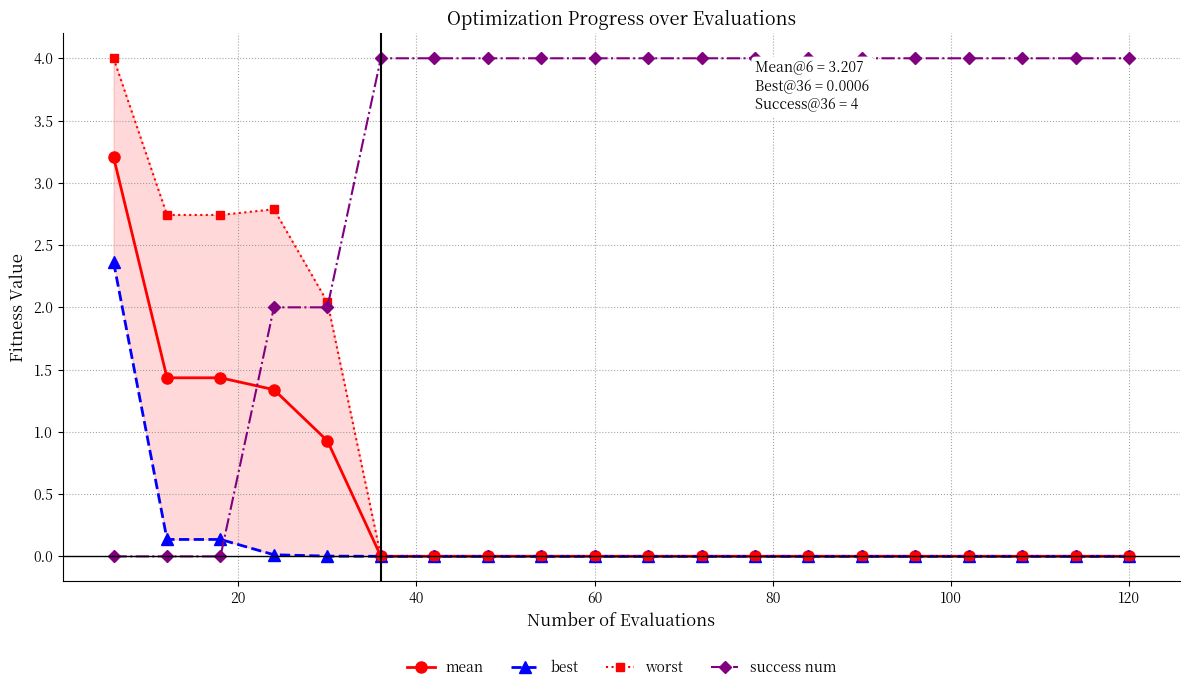

True or false: mean and best intersect in this chart.

False